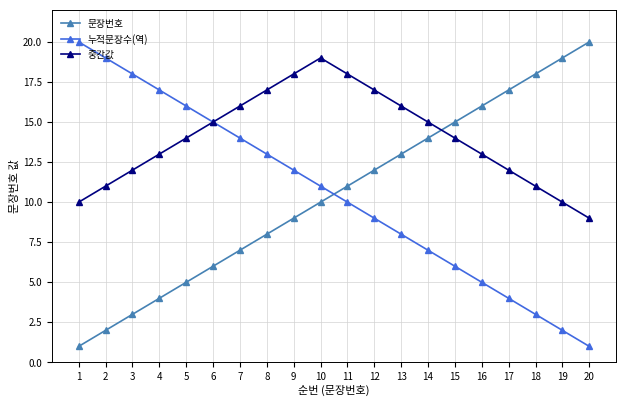

Reading right to left, extract all data points from this chart.

문장번호: 20	19	18	17	16	15	14	13	12	11	10	9	8	7	6	5	4	3	2	1
누적문장수(역): 1	2	3	4	5	6	7	8	9	10	11	12	13	14	15	16	17	18	19	20
중간값: 9	10	11	12	13	14	15	16	17	18	19	18	17	16	15	14	13	12	11	10